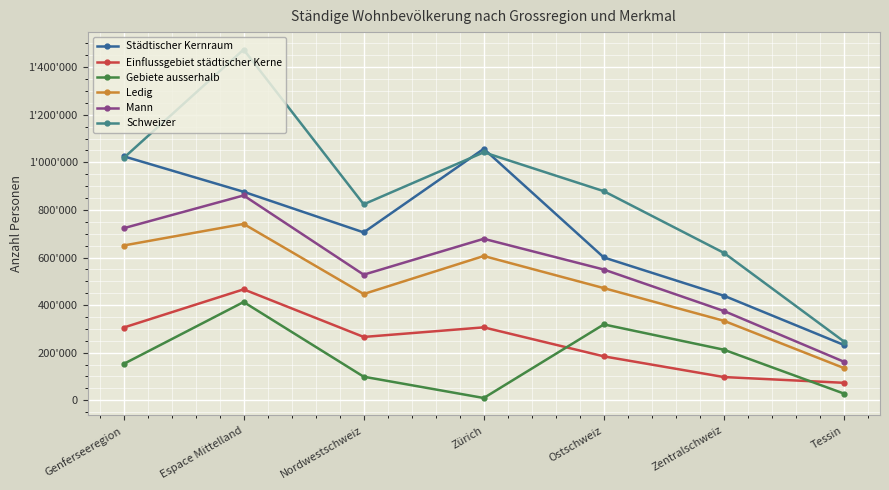

What are all the series names shown in the legend?

Städtischer Kernraum, Einflussgebiet städtischer Kerne, Gebiete ausserhalb, Ledig, Mann, Schweizer